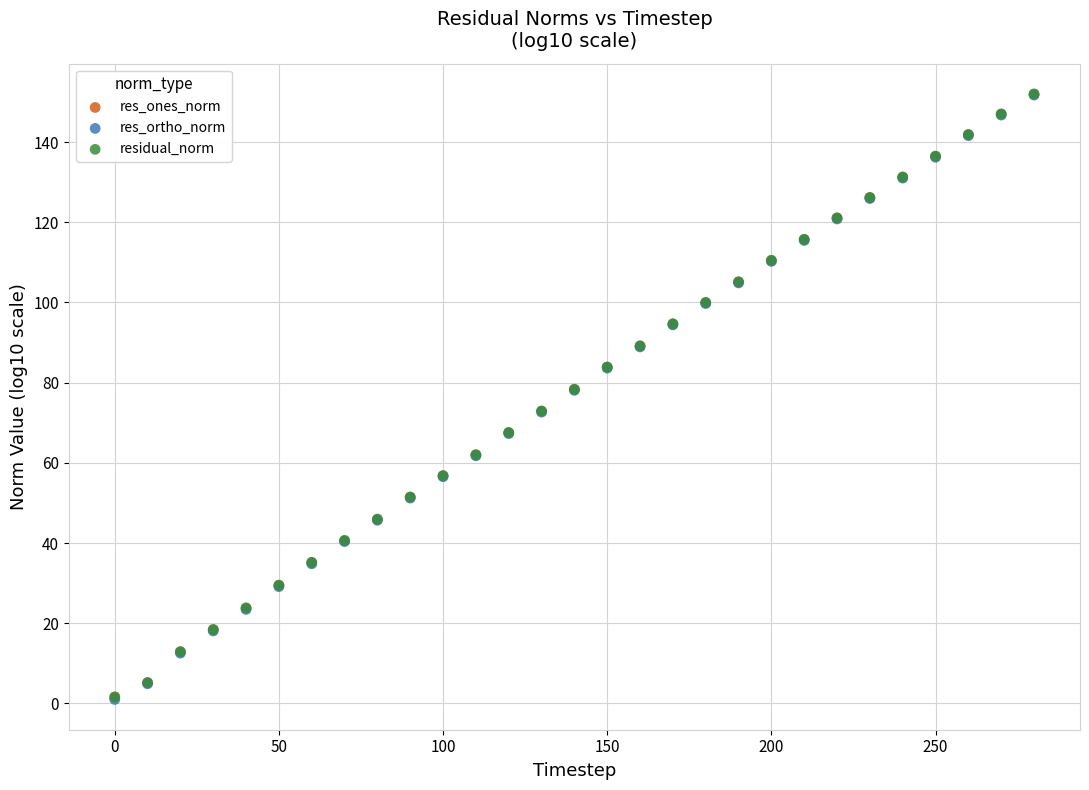

What are all the series names shown in the legend?

res_ones_norm, res_ortho_norm, residual_norm